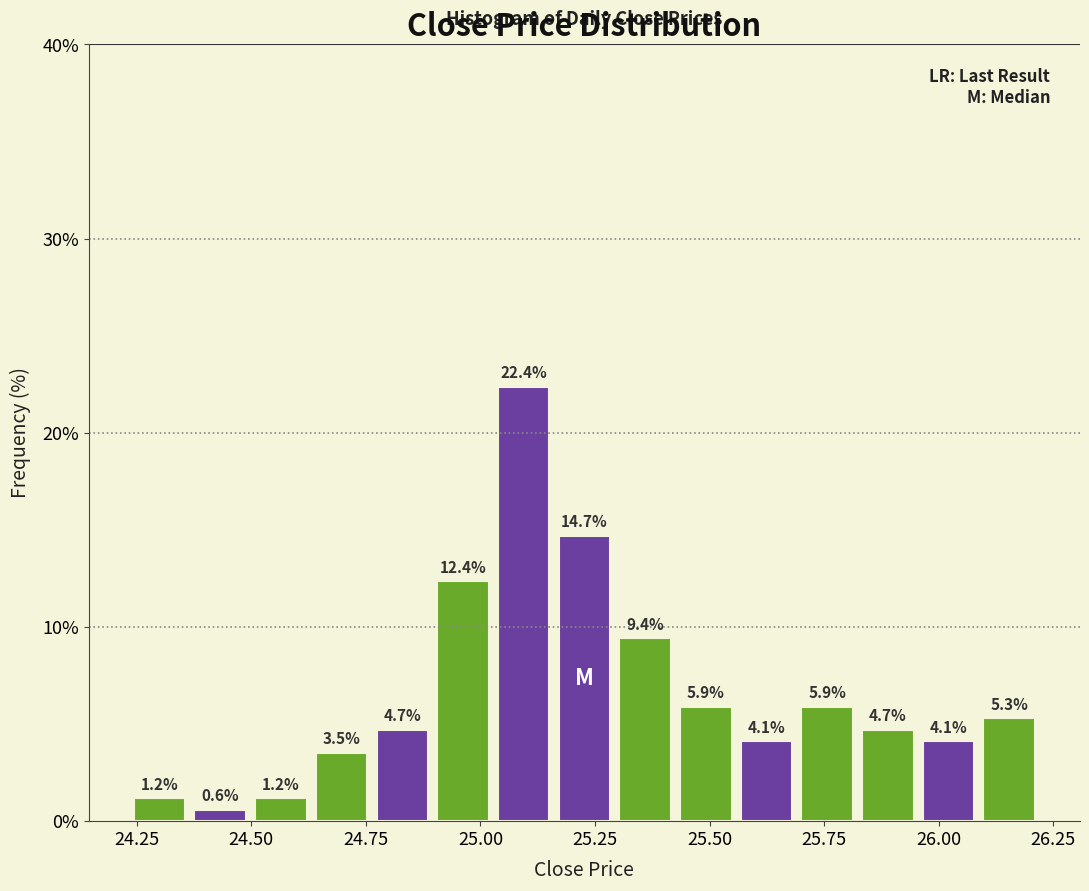

Read against the x-axis, roughly where is the centre of the tallest bar?

25.10